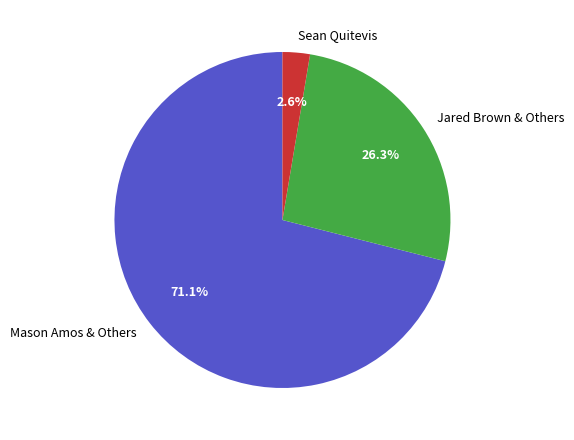

How many slices are in this pie chart?

3